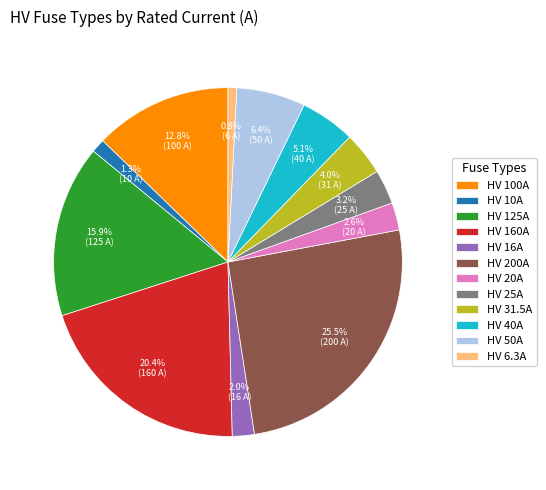

Does HV 125A represent more than half of the total?

No